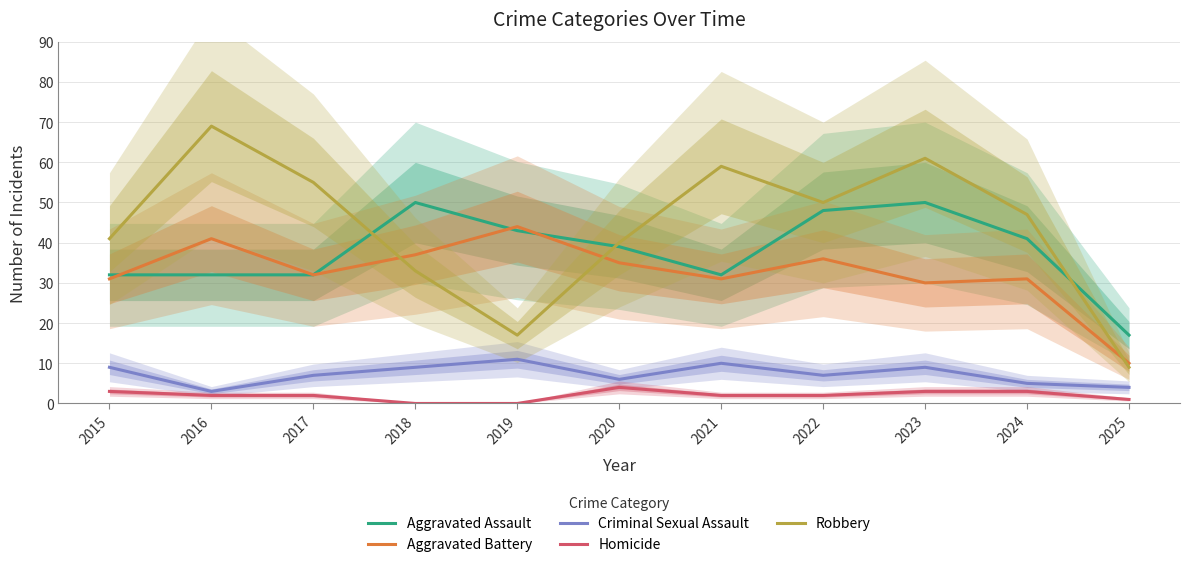

Which series has the widest spread of values?

Robbery